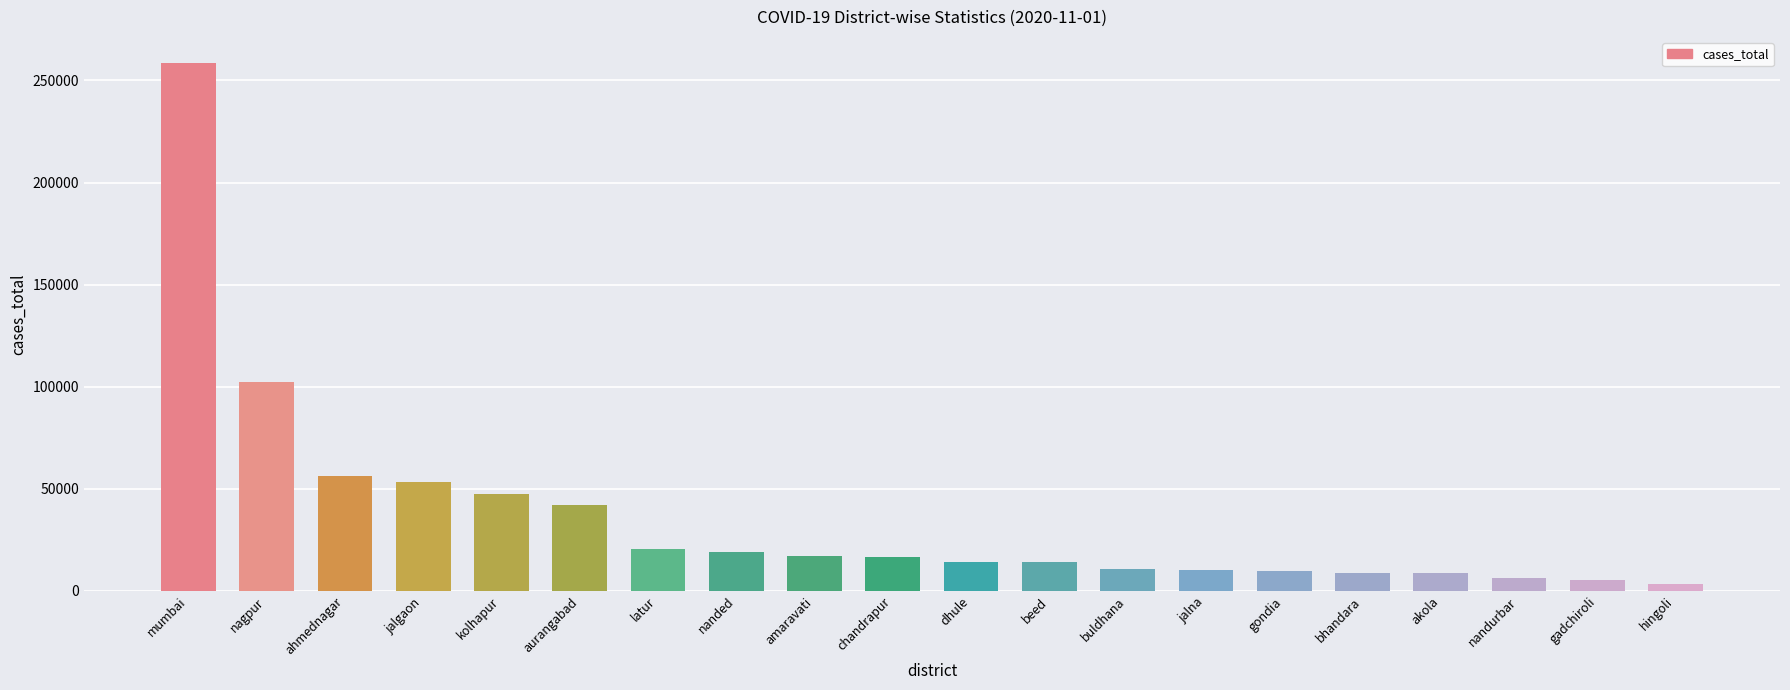

Between akola and amaravati, which is larger?

amaravati